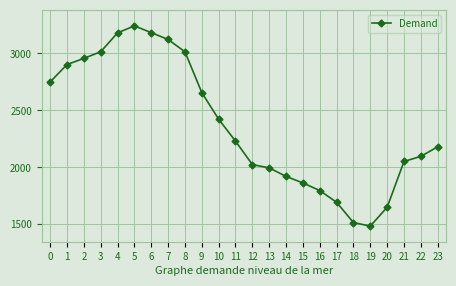

What is the value of the 14th point from the left?

1996